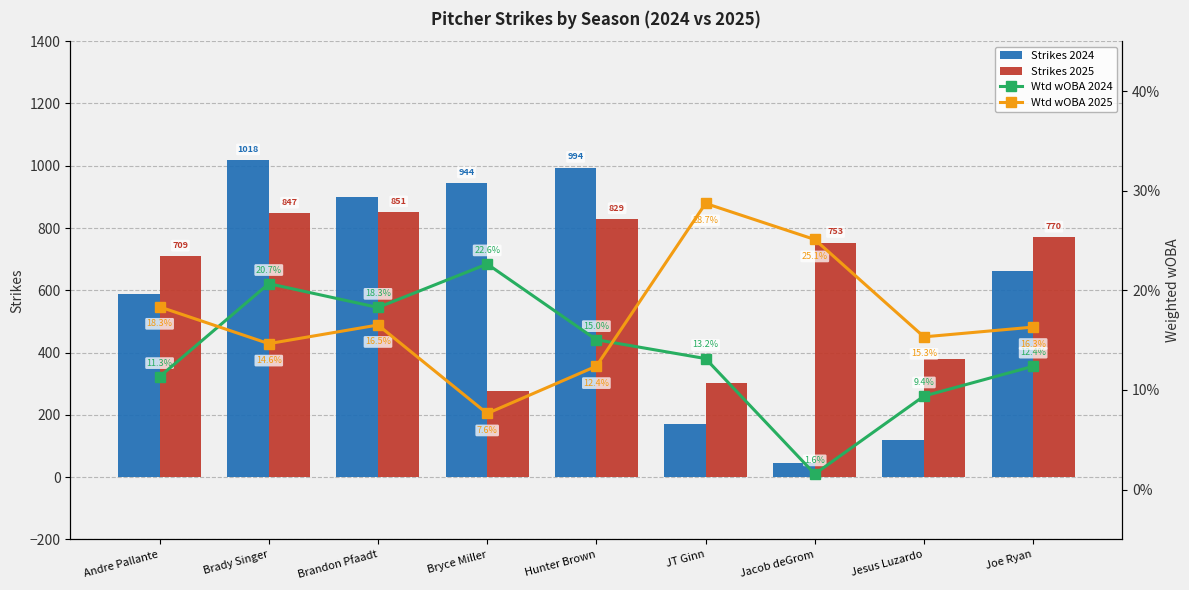

Which series has the widest spread of values?

Strikes 2024